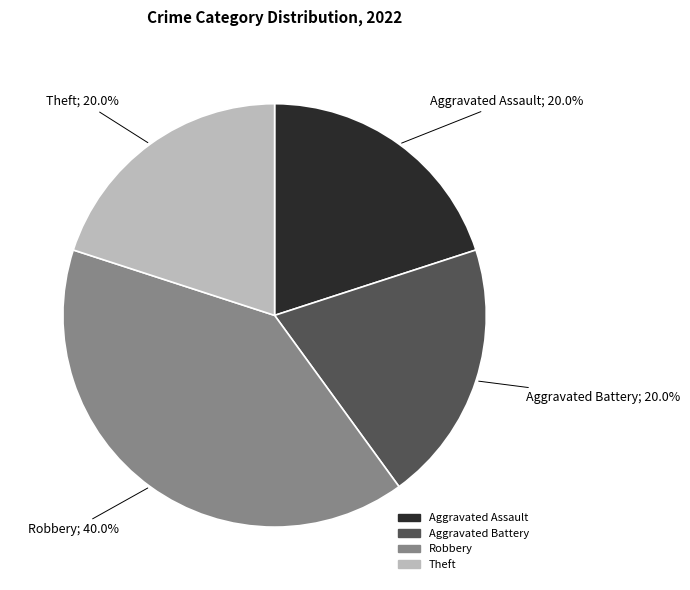

Count the number of slices in the pie.

4